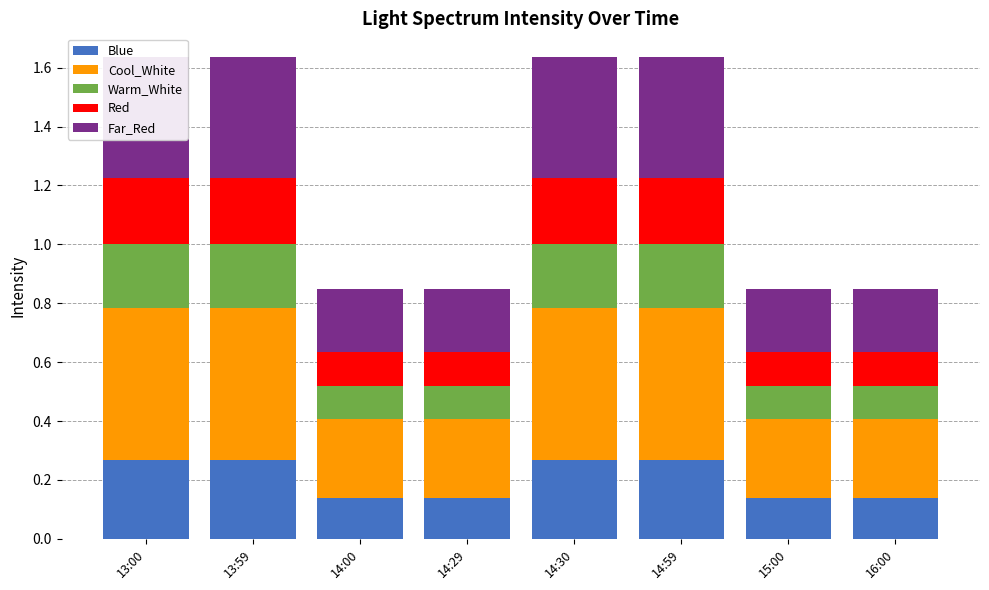

The value of Cool_White at 15:00 is 0.5. True or false?

False